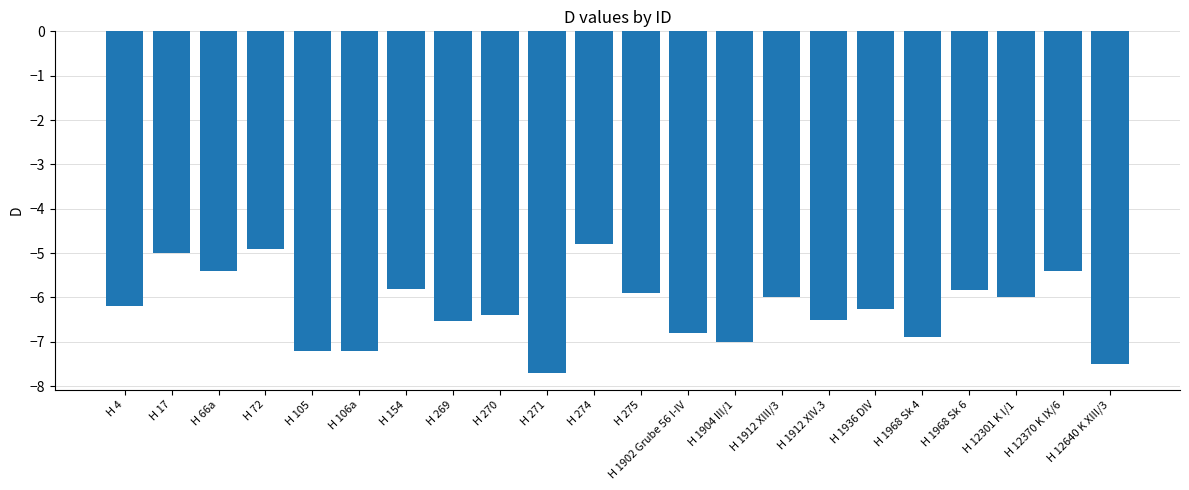

Between H 72 and H 1904 III/1, which is larger?

H 72